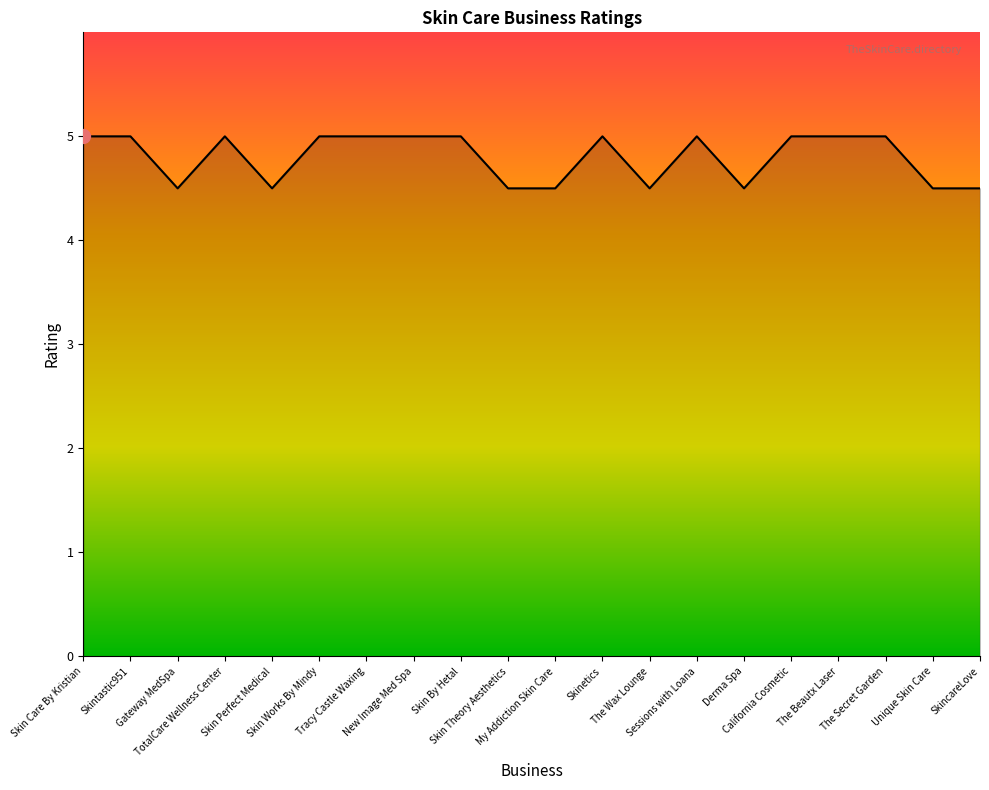

What is the greatest value displayed?

5.0